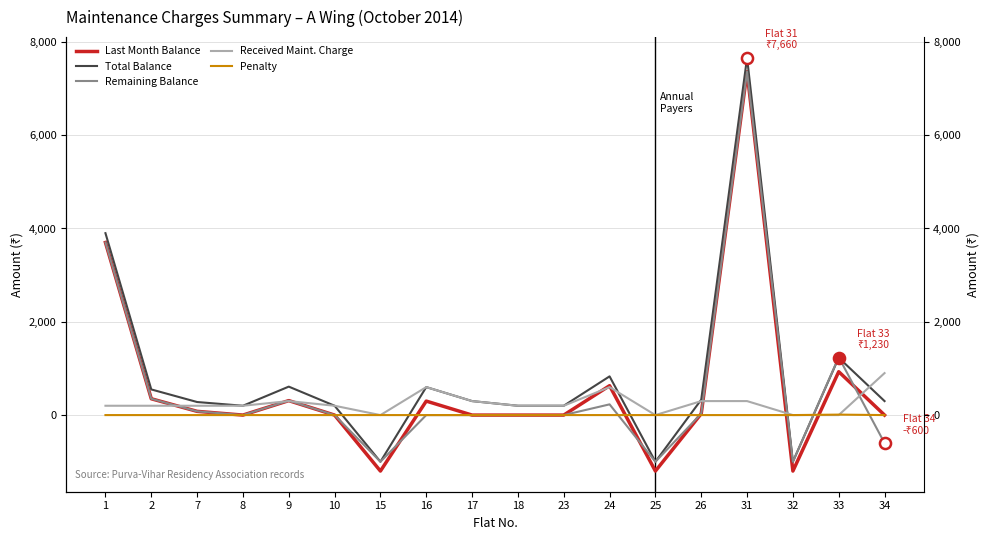

Reading left to right, what are all the values shown in this chart?

Last Month Balance: 3700	350	80	0	310	0	-1200	300	0	0	0	630	-1200	30	7360	-1200	930	0
Total Balance: 3900	550	280	200	610	200	-1000	600	300	200	200	830	-1000	330	7660	-1000	1230	300
Remaining Balance: 3700	350	80	0	310	0	-1000	0	0	0	0	230	-1000	30	7360	-1000	1240	-600
Received Maint. Charge: 200	200	200	200	300	200	0	600	300	200	200	600	0	300	300	0	0	900
Penalty: 0	0	0	0	0	0	0	0	0	0	0	0	0	0	0	0	10	0